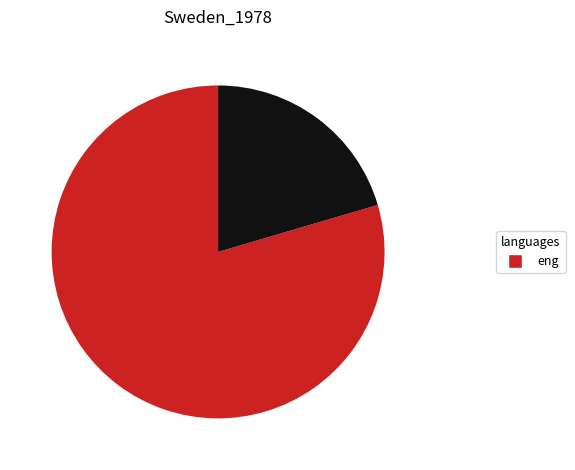

Is there a majority slice in this chart?

Yes